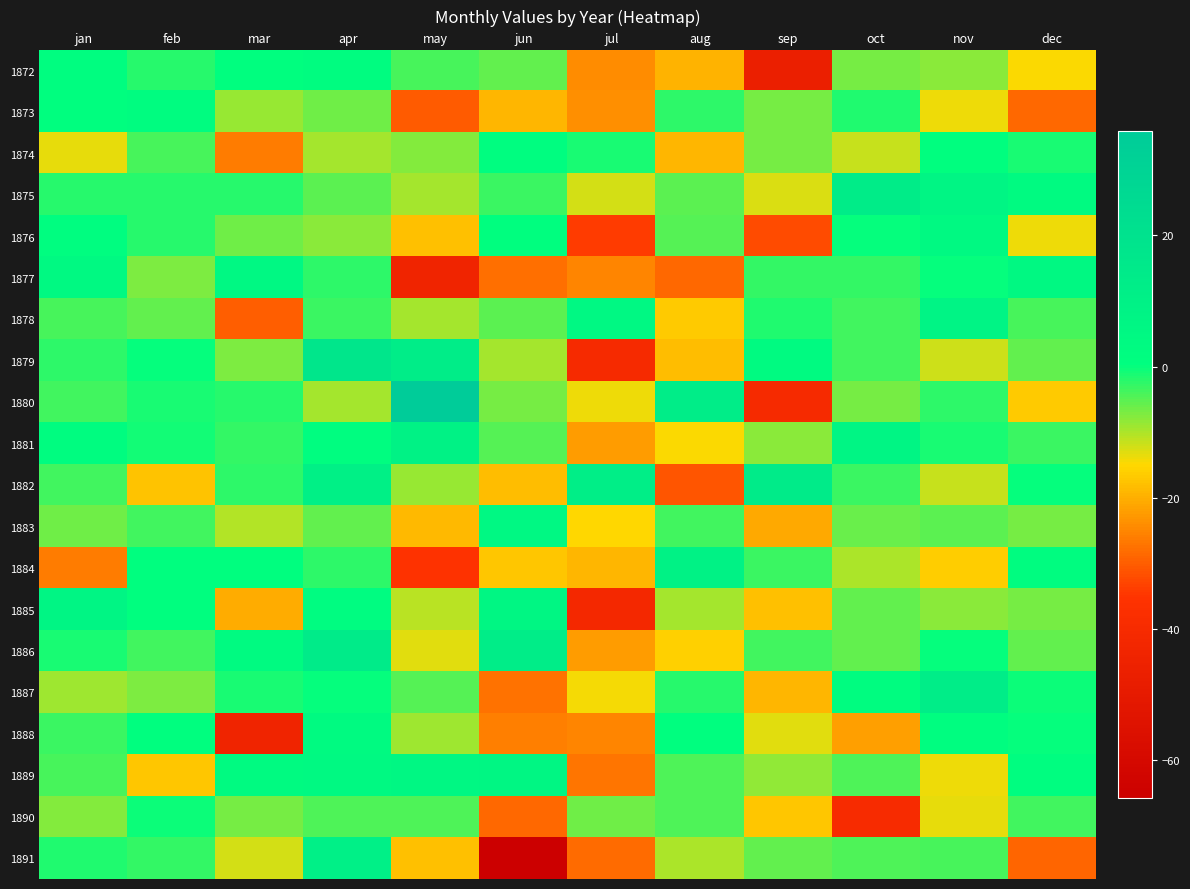

At jan, list the series in order from smallest to largest.

1884, 1874, 1887, 1890, 1883, 1889, 1878, 1880, 1882, 1888, 1879, 1875, 1891, 1886, 1873, 1876, 1872, 1881, 1877, 1885